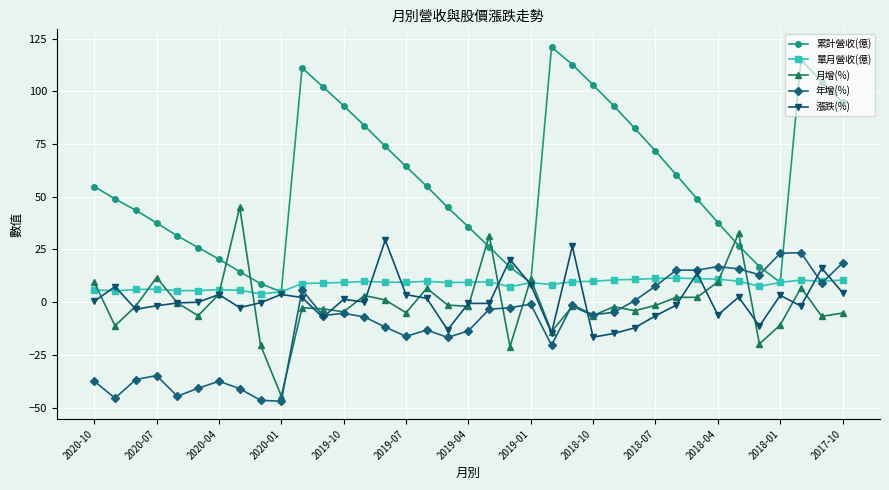

What is the maximum value for 累計營收(億)?

121.0